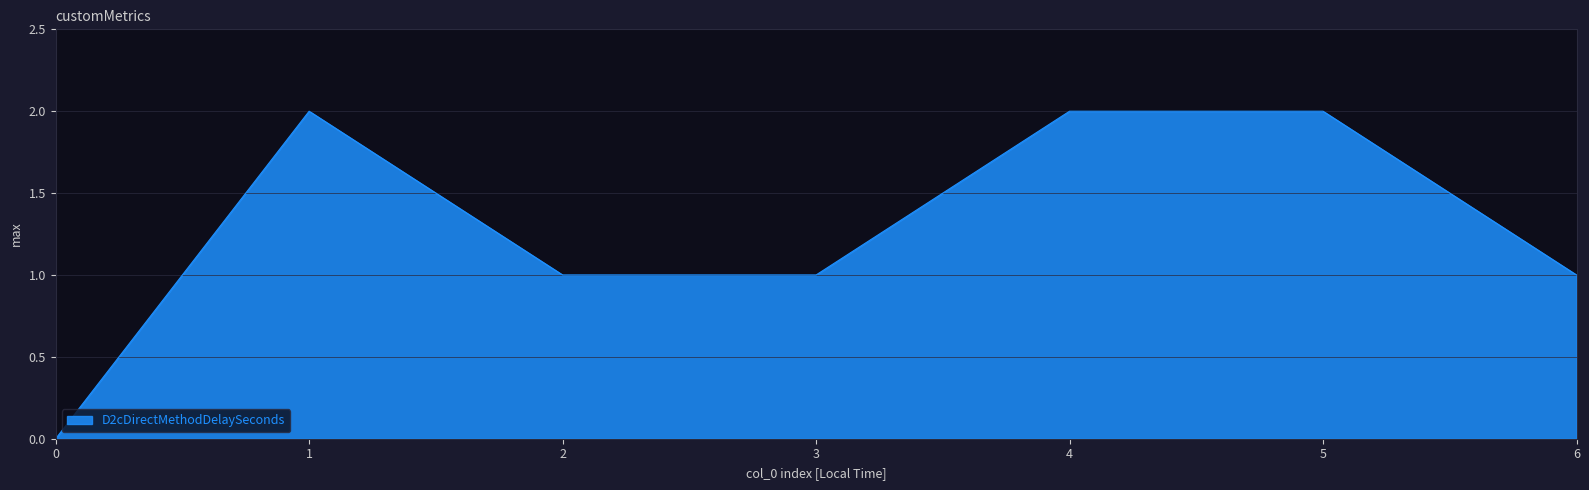

What is the greatest value displayed?

2